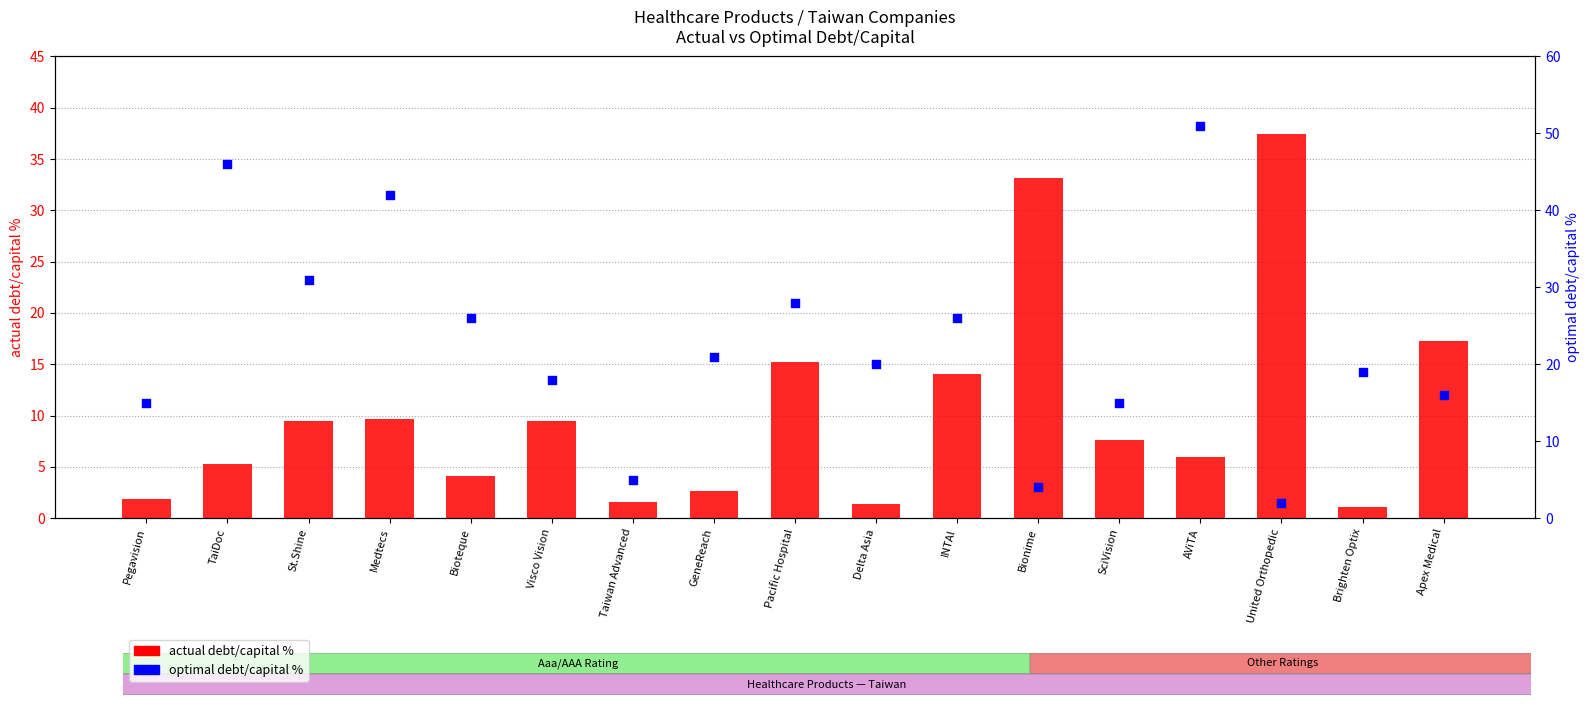

Is the value of optimal debt/capital % at Bionime greater than the value of actual debt/capital % at INTAI?

No